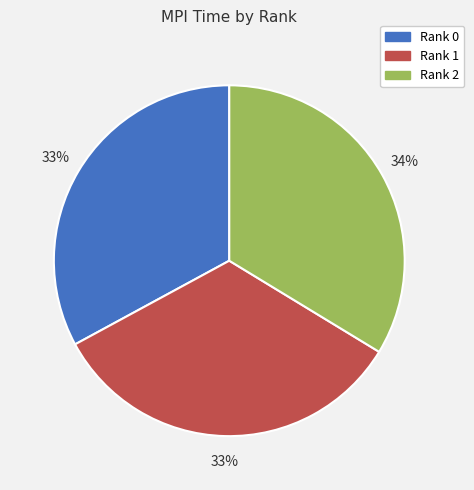

Is it true that Rank 1 is 46% of the pie?

False